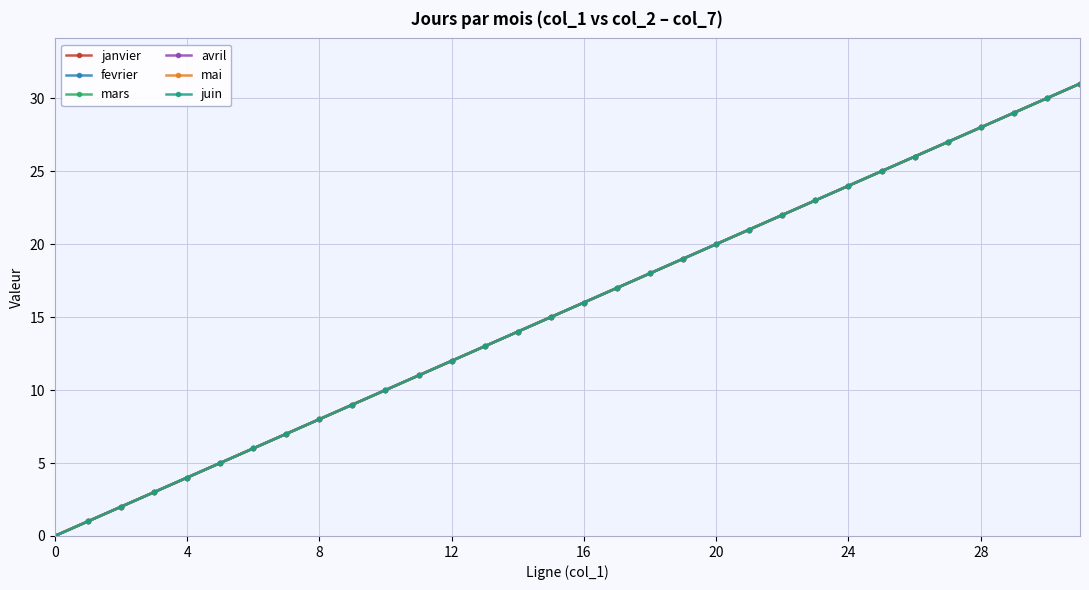

Is this an area chart (filled region under the line)?

No